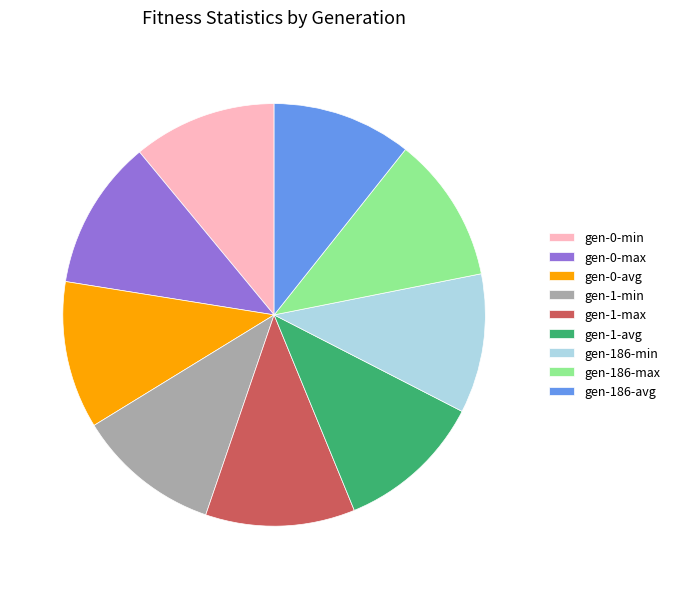

The gen-186-max slice represents 11% of the pie. True or false?

True